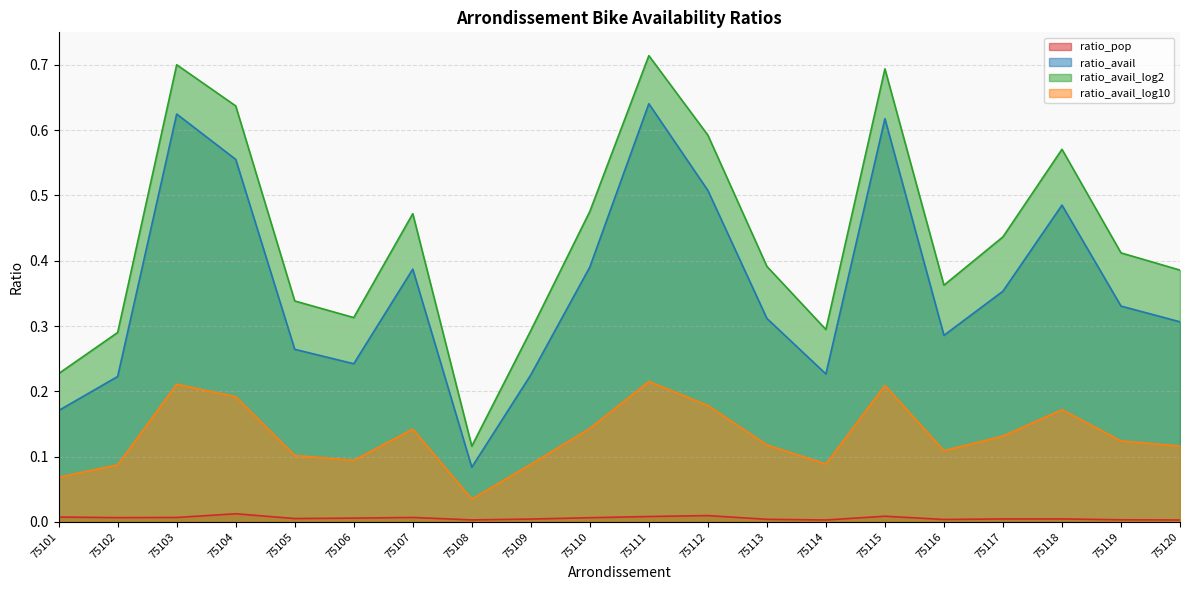

What is the minimum value for ratio_avail_log2?

0.1